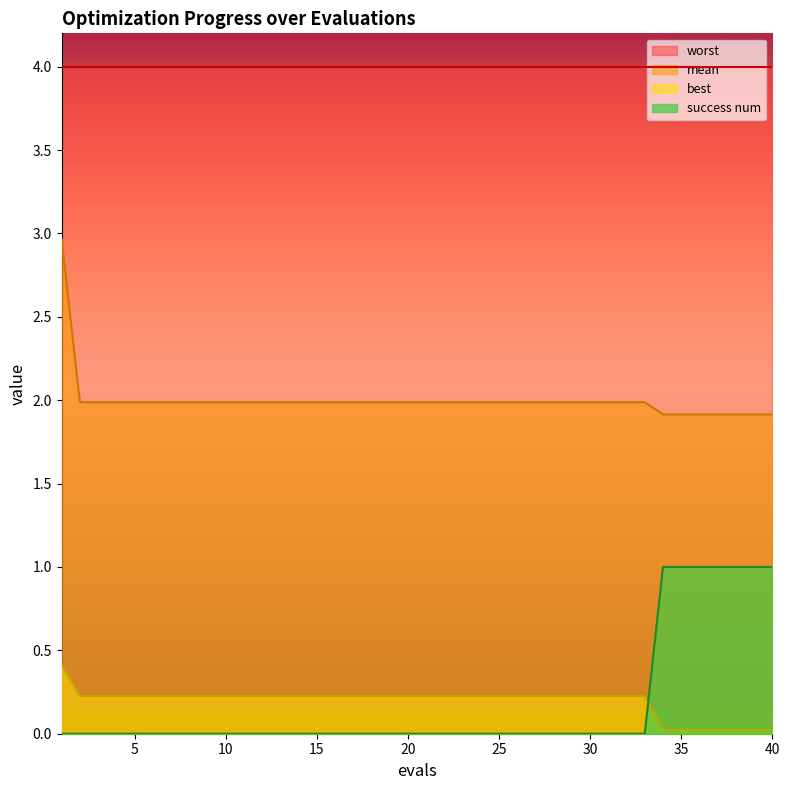

Does the chart display data point markers on the line(s)?

No